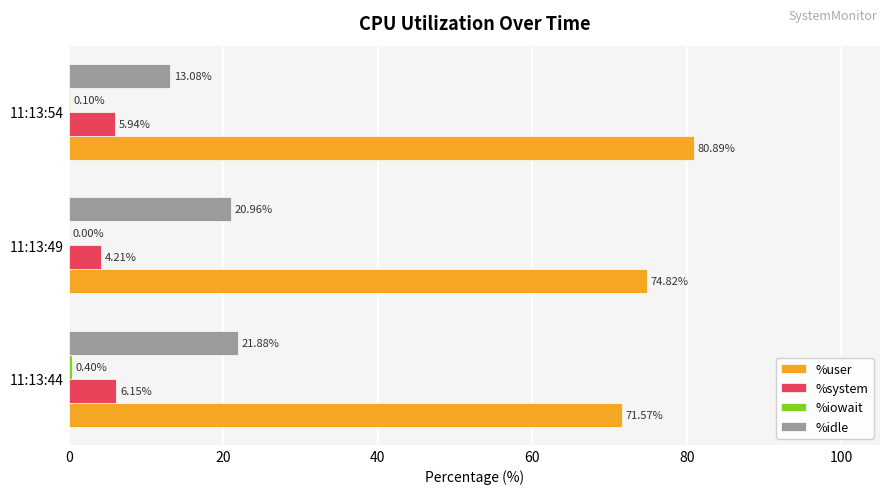

What is the sum of the %idle values at 11:13:54 and 11:13:44?

35.0